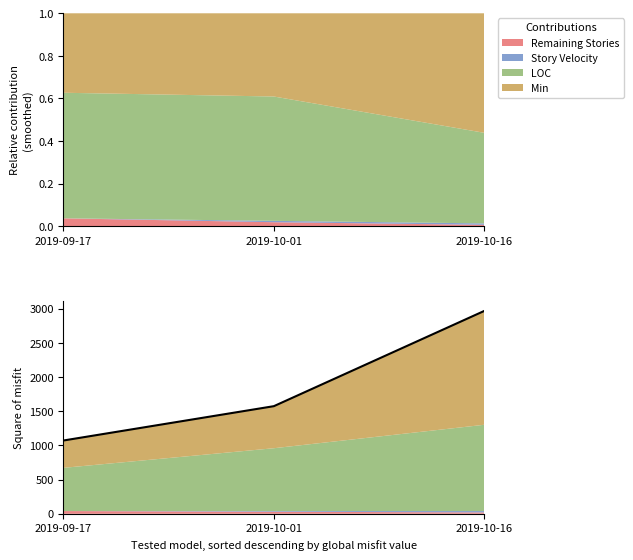

The value at 2019-10-01 is 2606. True or false?

False